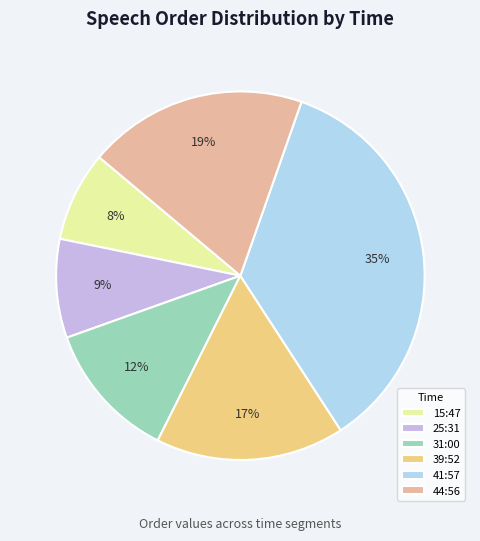

To the nearest percent, what percentage of the pie is 25:31?

9%